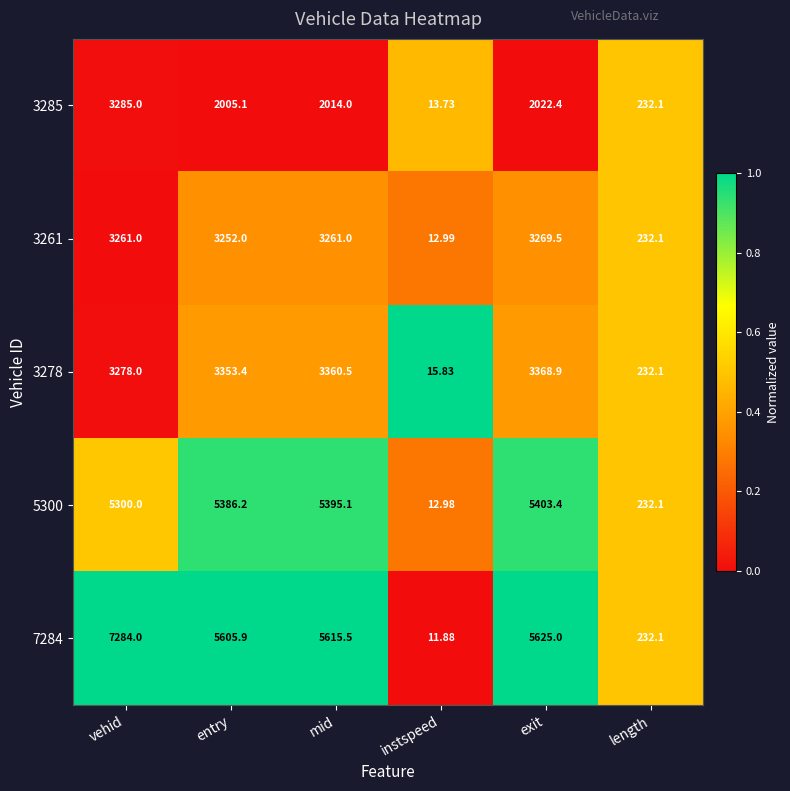

Where is 3261 nearest to the value 1641?

length